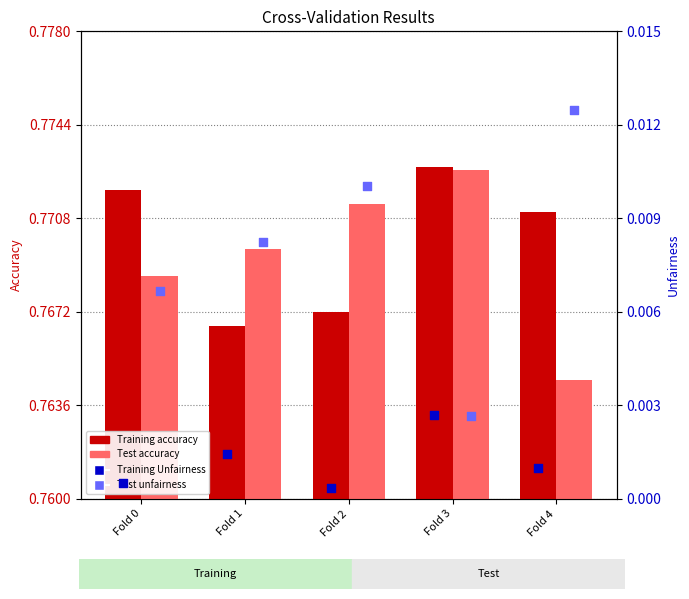

At how many categories does at least one series exceed 0?

5